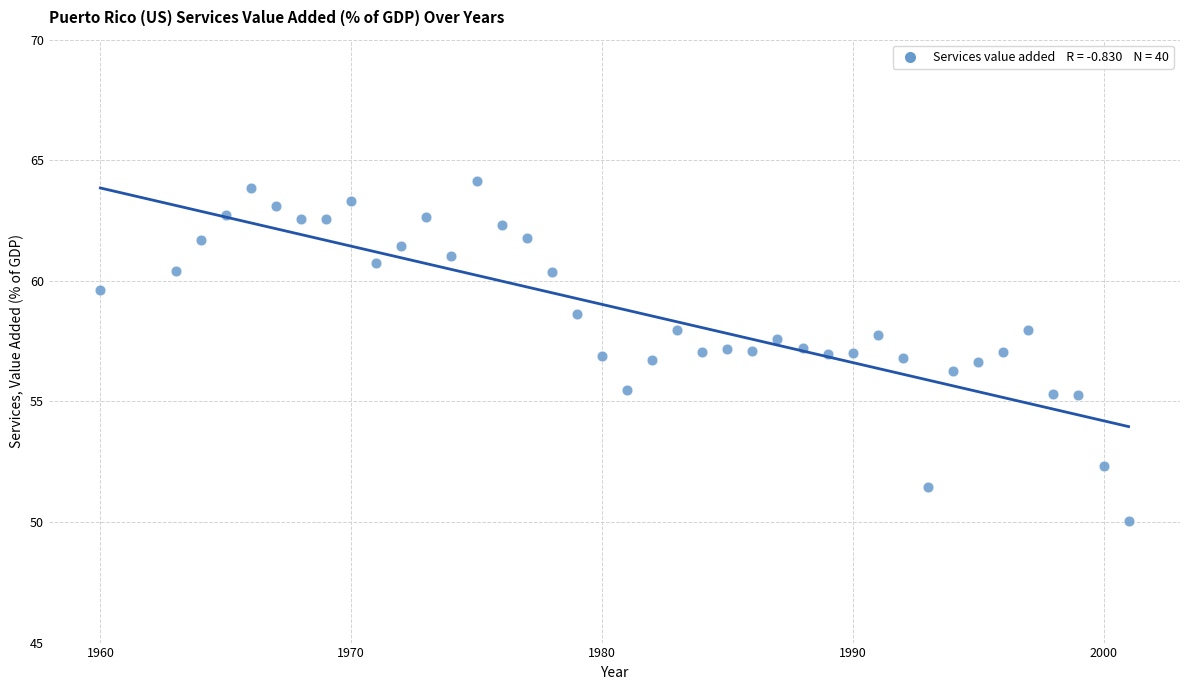

What is the range of X values (max minus min)?

41.0